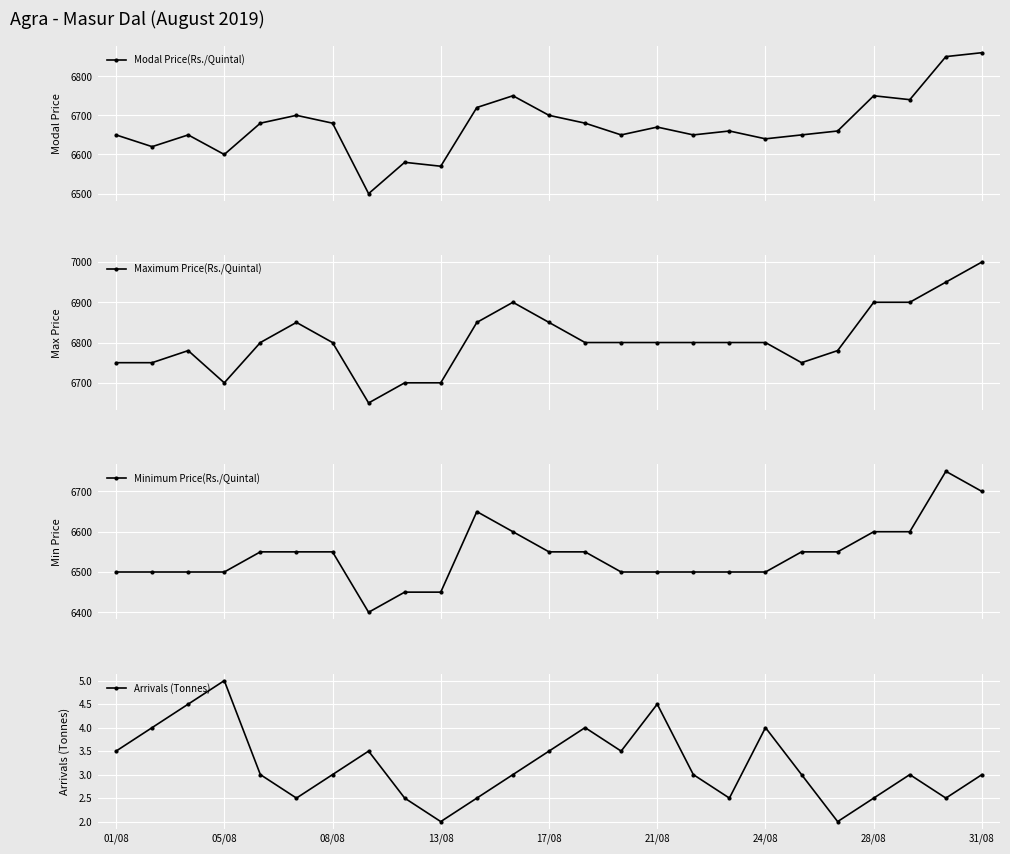

What is the difference between the highest and lowest values at 16?

6797.0